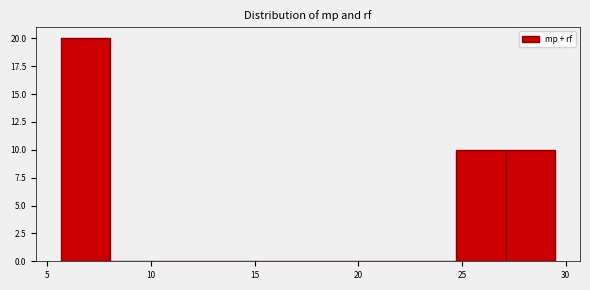

Reading left to right, transcribe this chart: for each bar, give the range it covers on the x-axis and its height. Neither the bar edges nor the heights are printed on the chart, so give them approximately, as read against the axes.

5.5 to 8.0: 20
8.0 to 10.5: 0
10.5 to 13.0: 0
13.0 to 15.0: 0
15.0 to 17.5: 0
17.5 to 20.0: 0
20.0 to 22.5: 0
22.5 to 24.5: 0
24.5 to 27.0: 10
27.0 to 29.5: 10